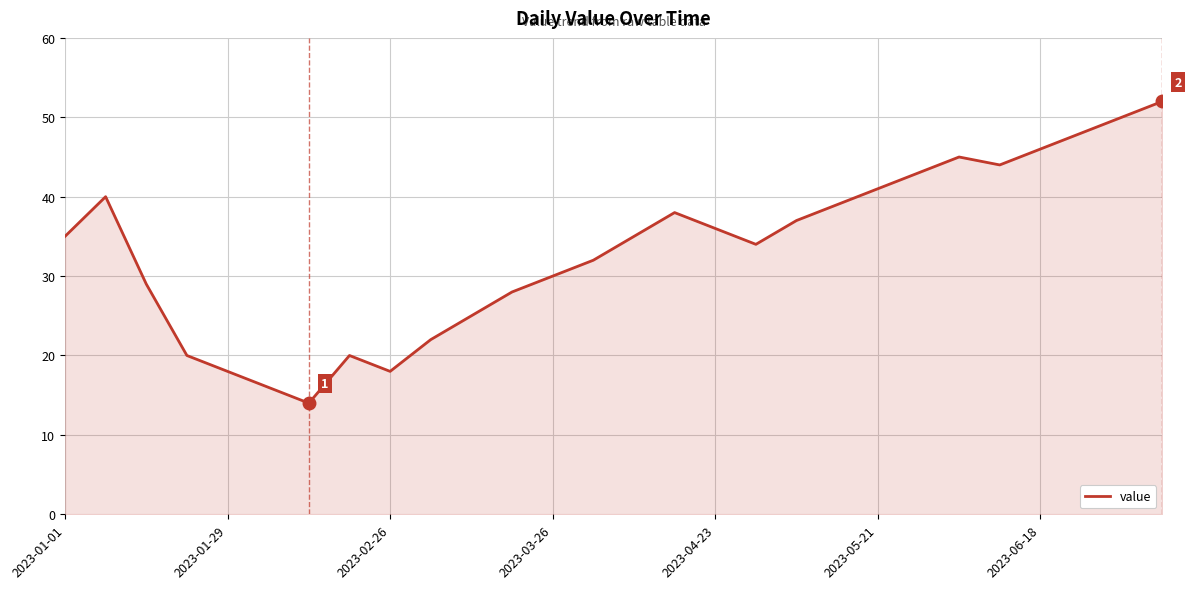

What is the maximum value shown in the chart?

52